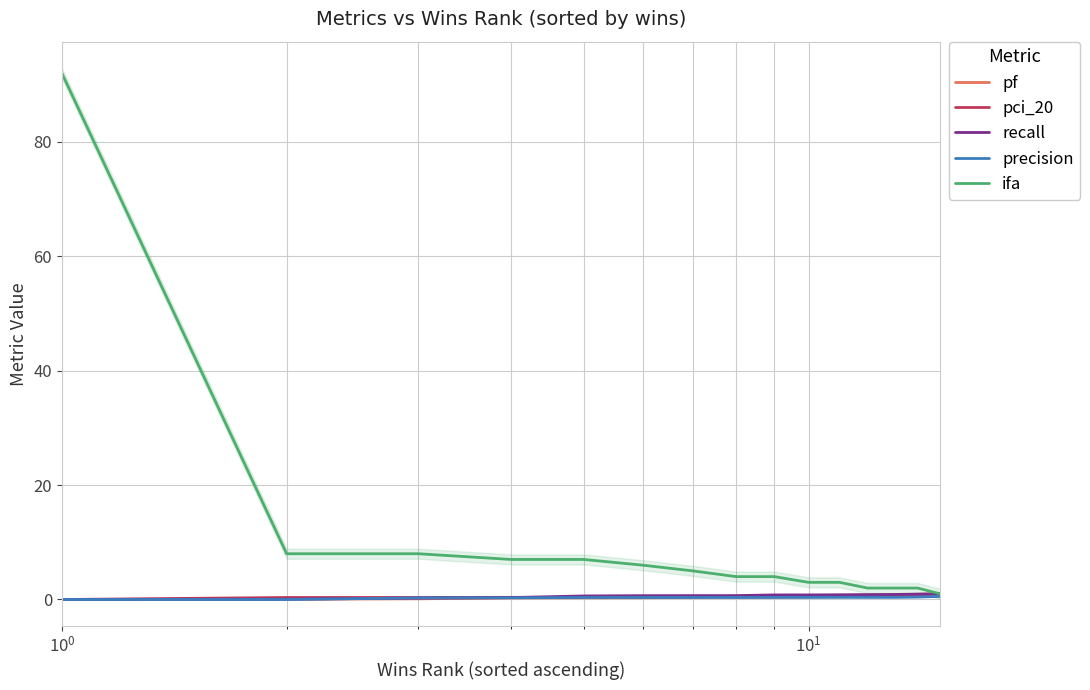

How many intersections are there between pci_20 and recall?

1